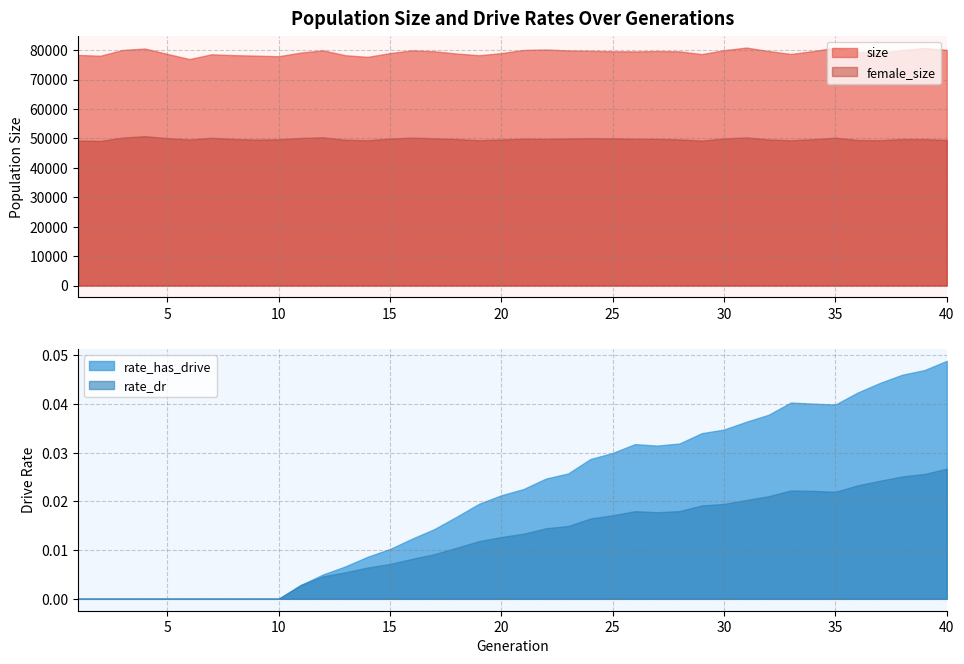

Is the value of female_size at 6 greater than the value of rate_has_drive at 29?

Yes